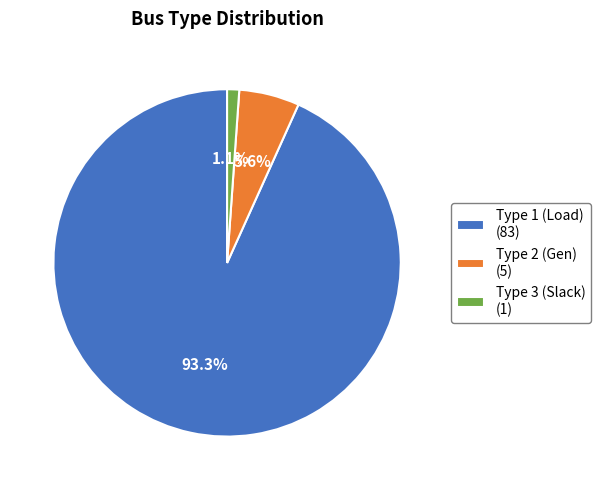

To the nearest percent, what is the average slice percentage?

33%